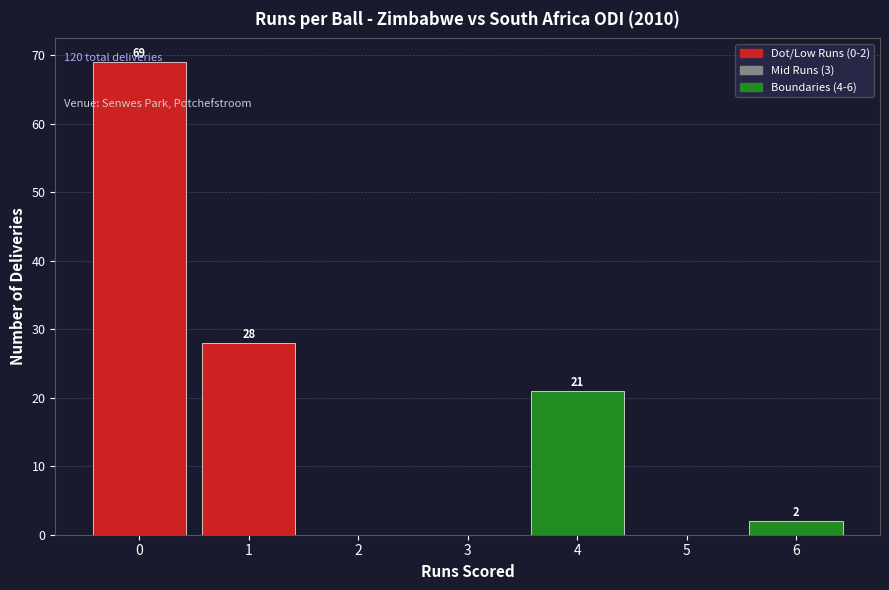

Which range on the x-axis has the tallest bar?

-0.5 to 0.5